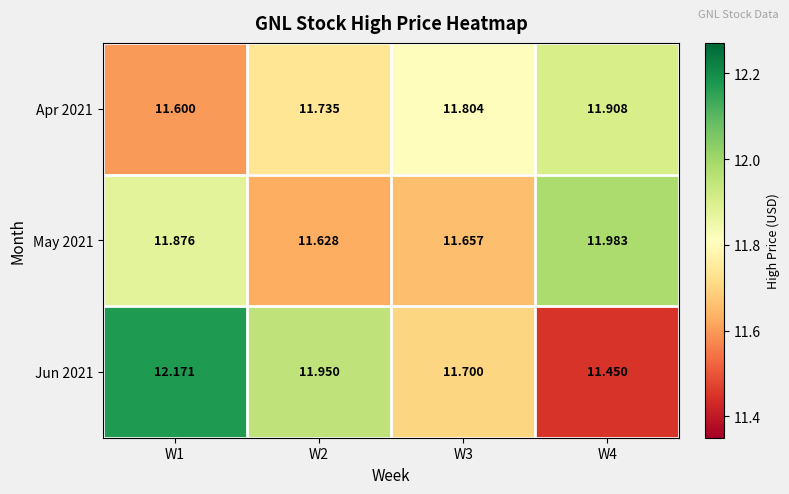

What is the difference between the highest and lowest values at W1?

0.6